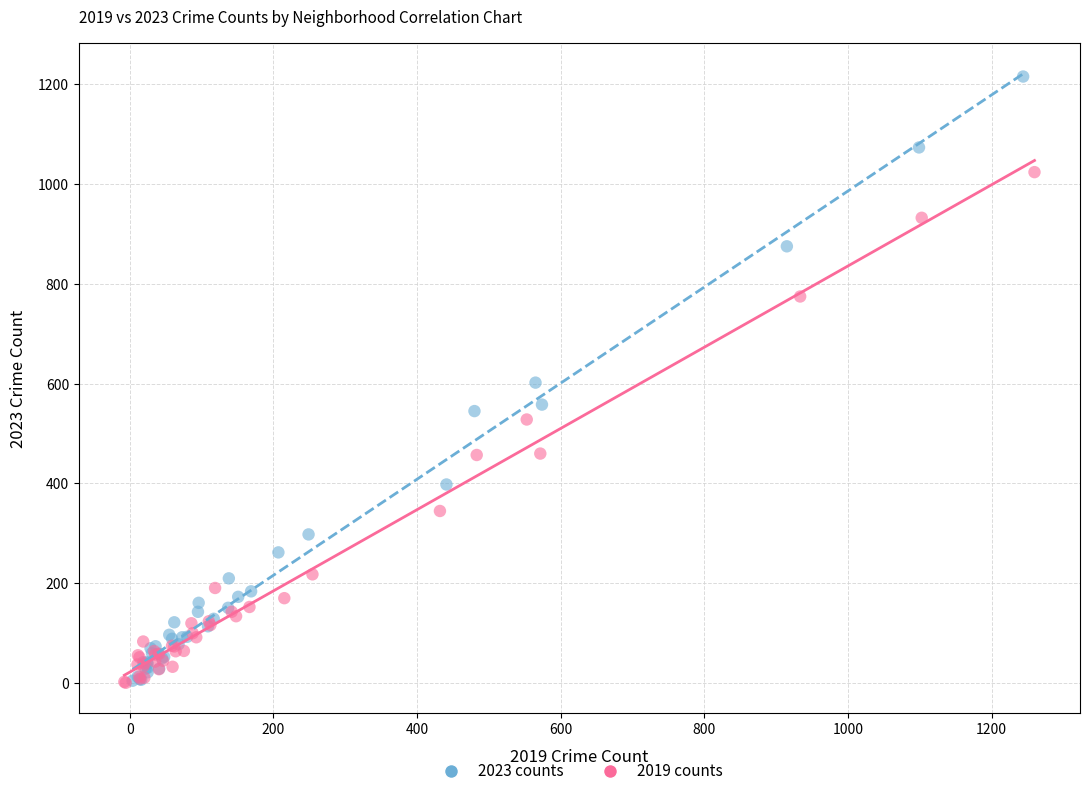

Which series has the widest spread of Y values?

2023 counts